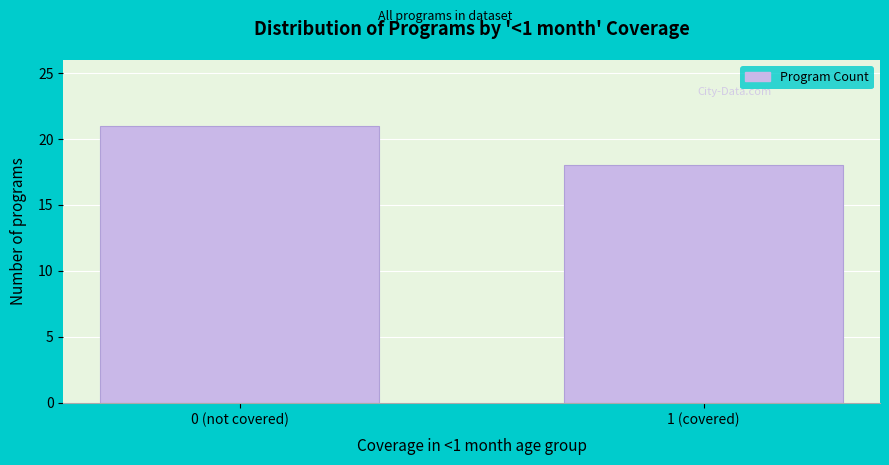

Reading left to right, extract all data points from this chart.

21	18